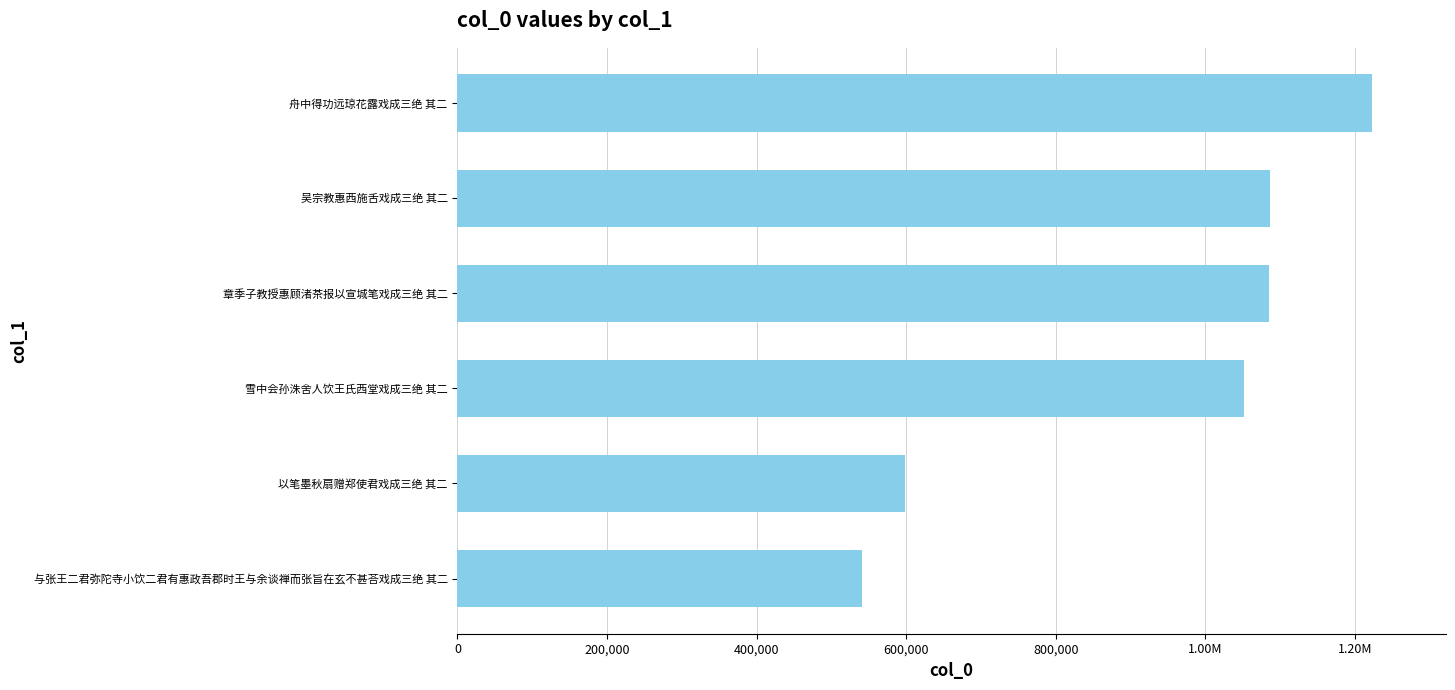

What is the average value?

930733